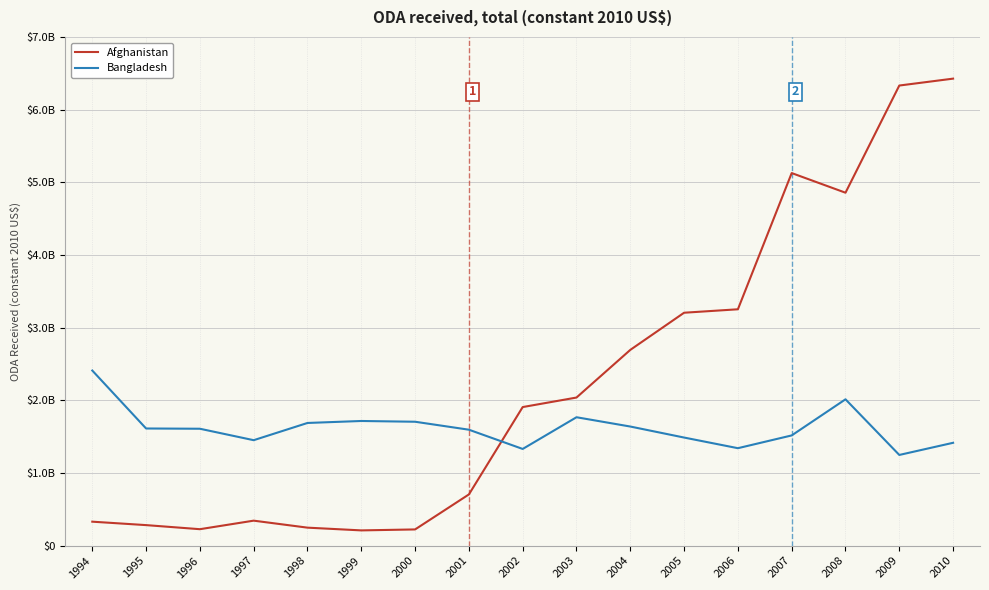

Which has a higher value, 2010 or 1999?

2010